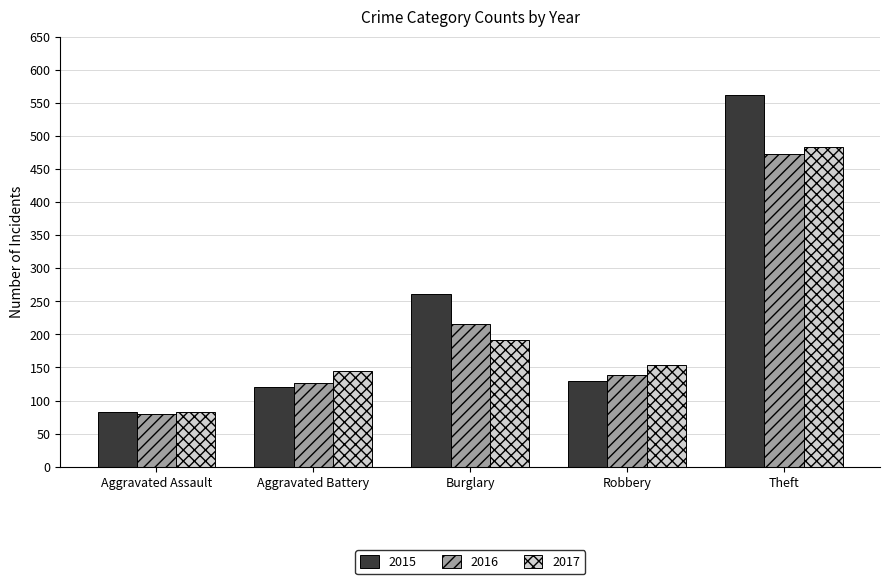

The 2016 series shows 473 at Theft. True or false?

True